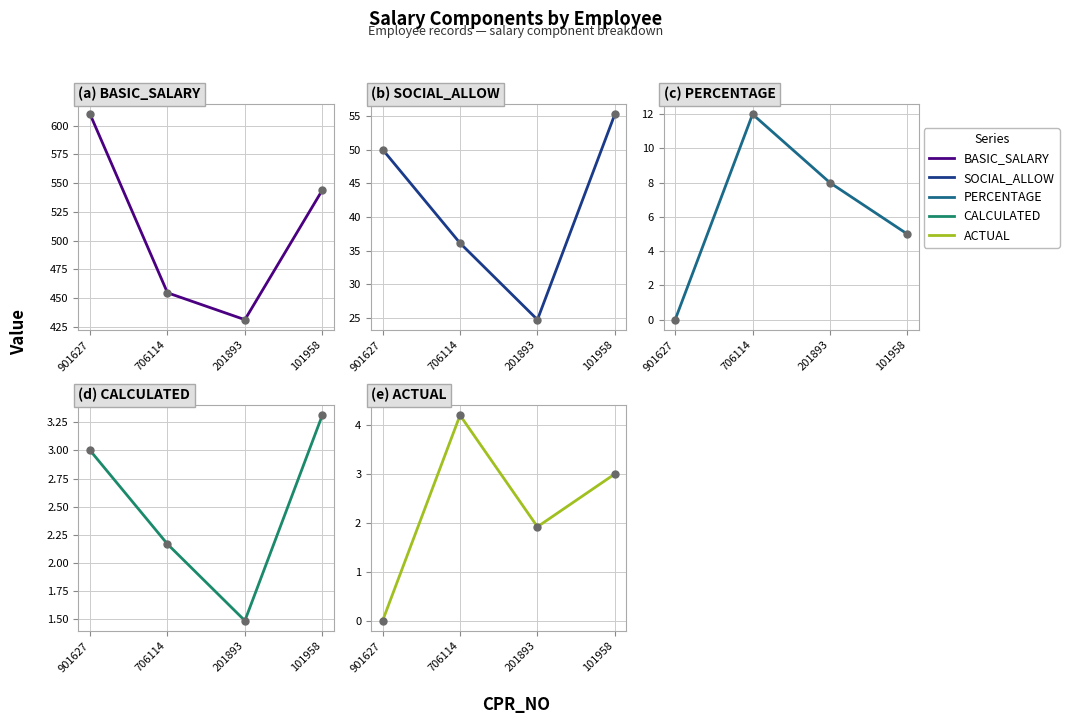

Reading left to right, extract all data points from this chart.

BASIC_SALARY: 901627=610.0	706114=454.7	201893=431.3	101958=544.0
SOCIAL_ALLOW: 901627=50.0	706114=36.1	201893=24.8	101958=55.2
PERCENTAGE: 901627=0.0	706114=12.0	201893=8.0	101958=5.0
CALCULATED: 901627=3.0	706114=2.2	201893=1.5	101958=3.3
ACTUAL: 901627=0.0	706114=4.2	201893=1.9	101958=3.0